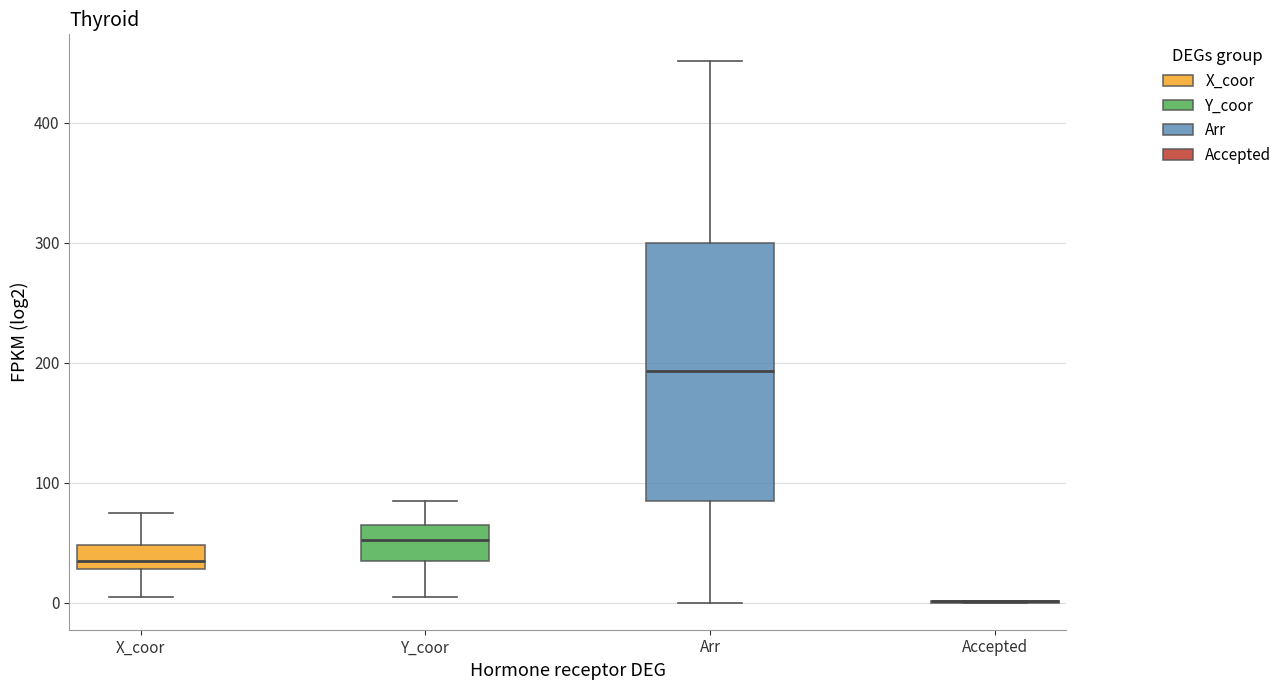

Which box is the tallest, from its lower edge to its upper edge?

Arr